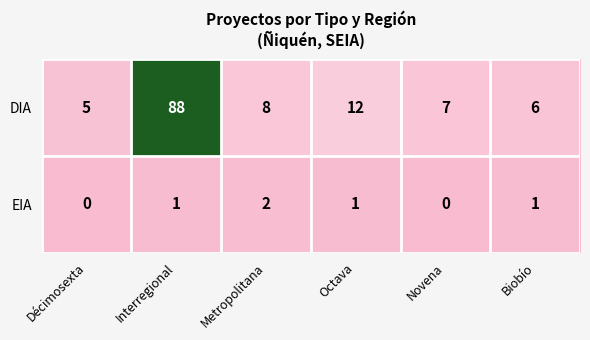

At which category is the sum across all series the highest?

Interregional